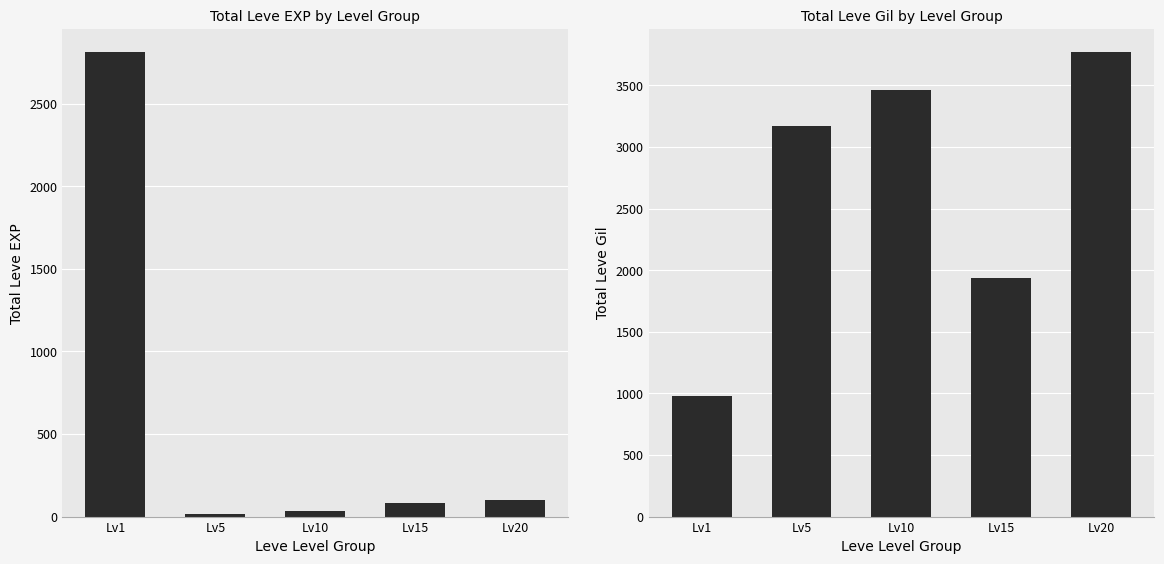

How many data points does each series have?

5